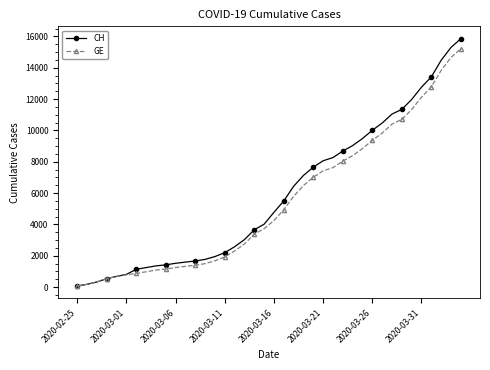

Which series has the largest range (max minus min)?

CH